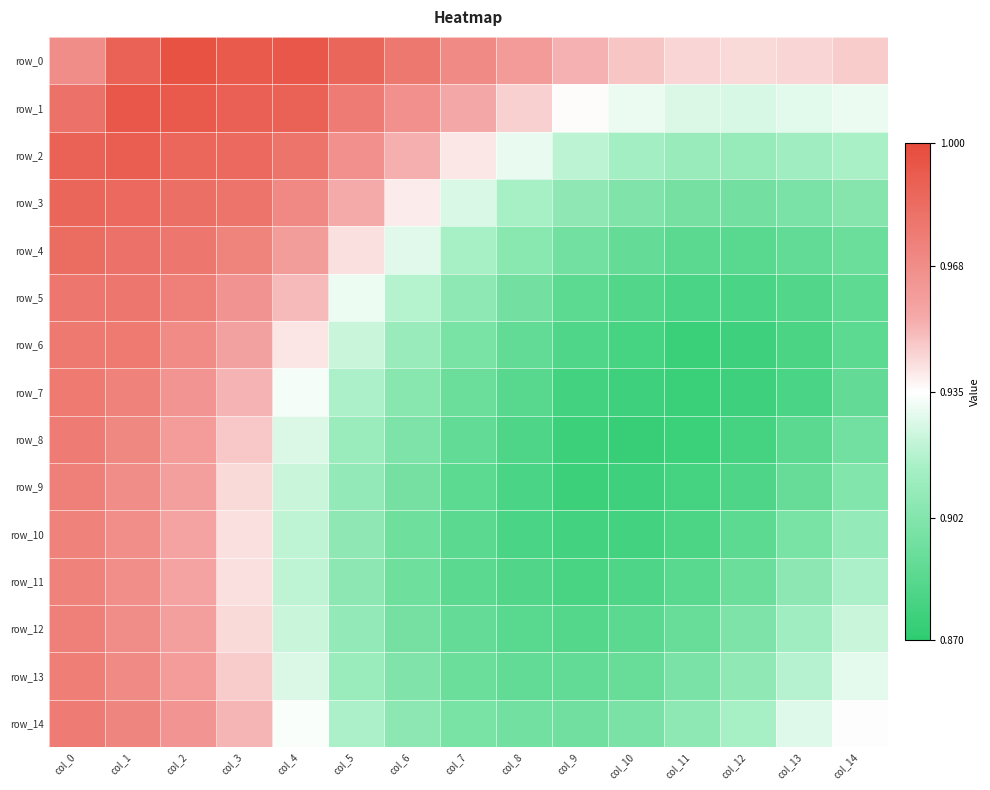

How many categories are shown in the chart?

15